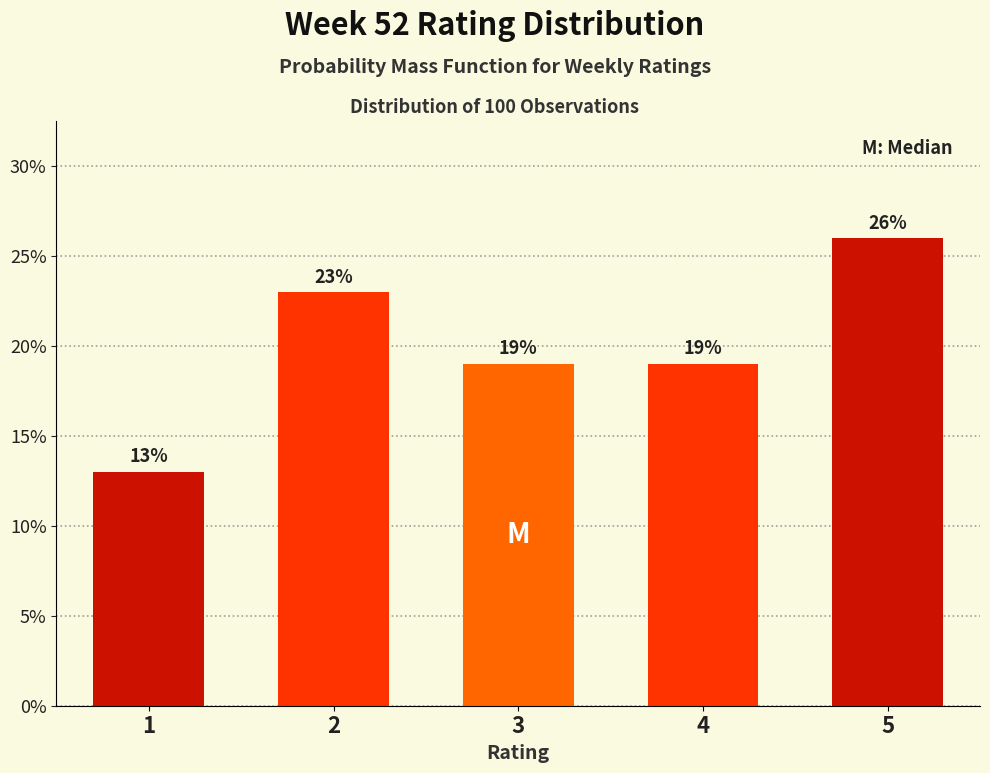

Reading left to right, extract all data points from this chart.

1=13	2=23	3=19	4=19	5=26